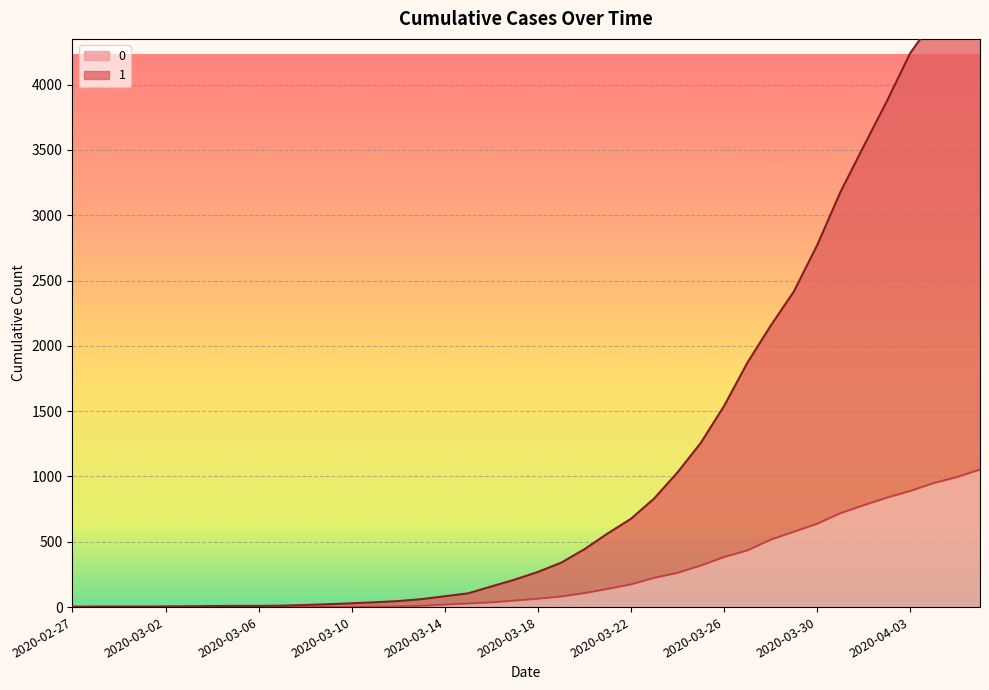

How many distinct data groups are displayed?

2